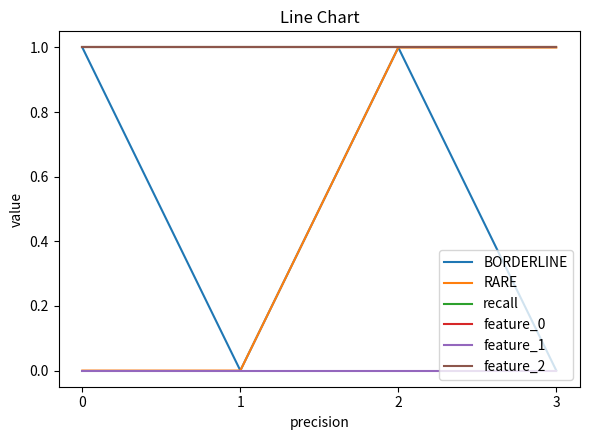

Does the chart display data point markers on the line(s)?

No